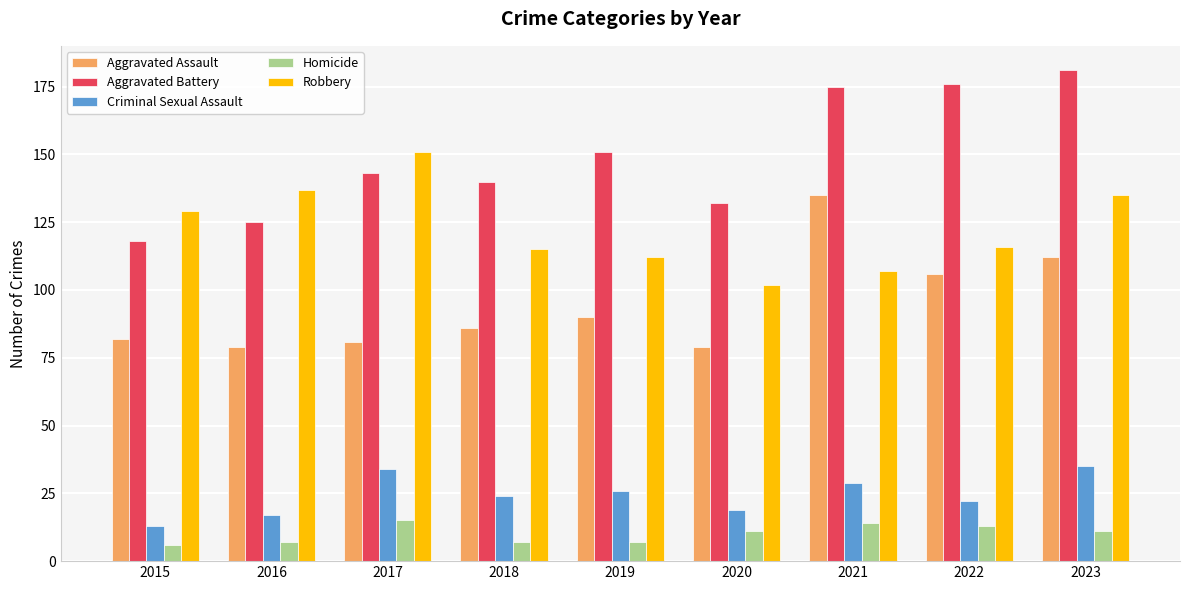

Reading left to right, what are all the values shown in this chart?

Aggravated Assault: 82	79	81	86	90	79	135	106	112
Aggravated Battery: 118	125	143	140	151	132	175	176	181
Criminal Sexual Assault: 13	17	34	24	26	19	29	22	35
Homicide: 6	7	15	7	7	11	14	13	11
Robbery: 129	137	151	115	112	102	107	116	135